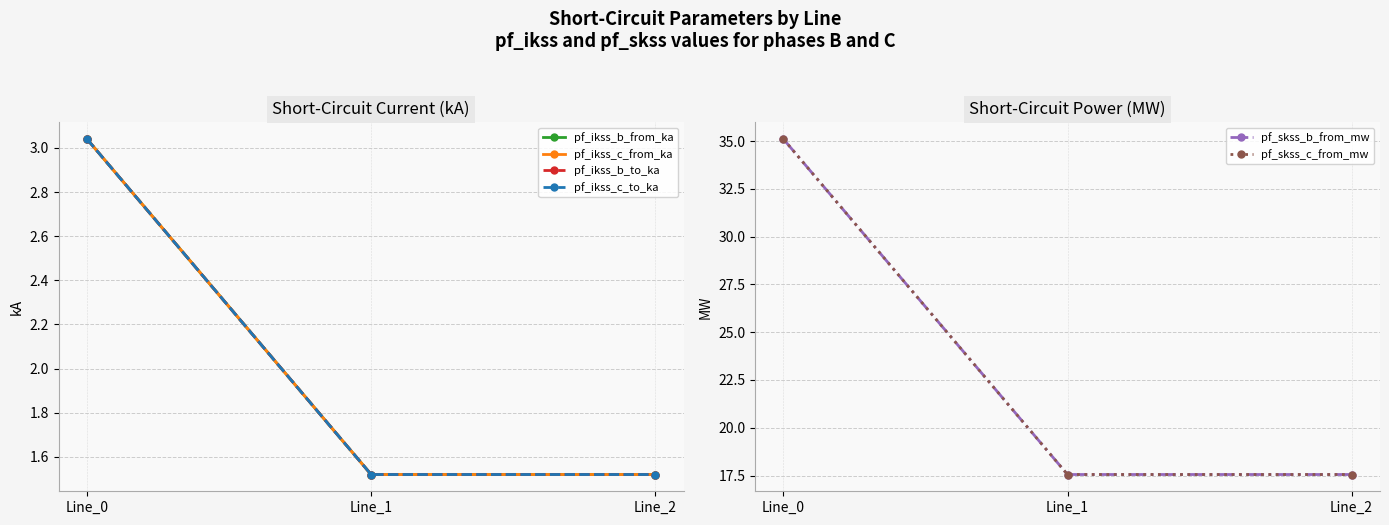

Is it true that pf_skss_c_from_mw equals 17.6 at Line_2?

True